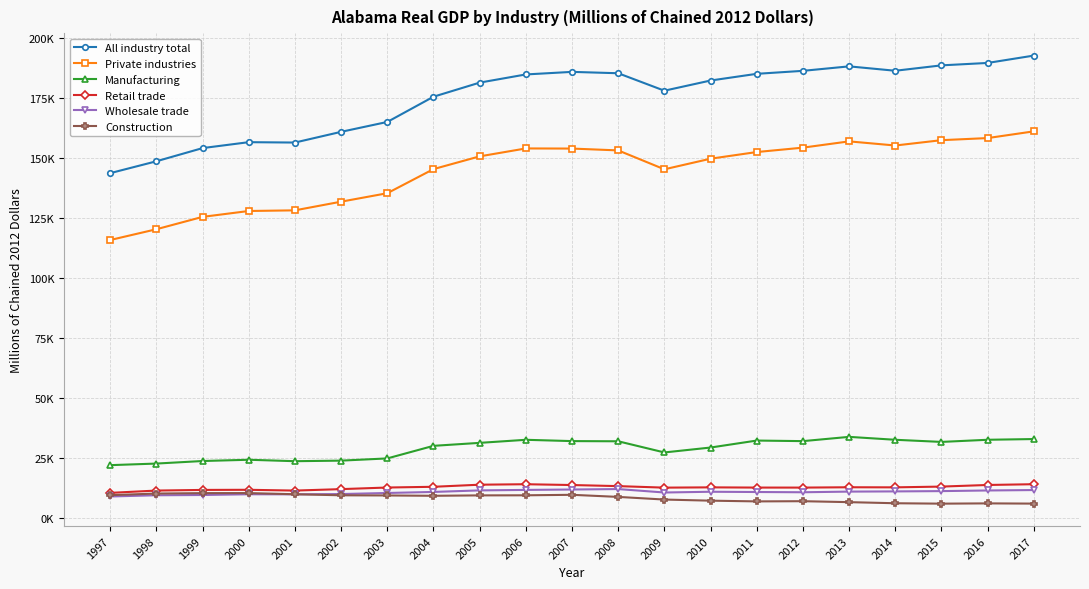

What is the value of the All industry total point at the 9th from the left?

181385.9